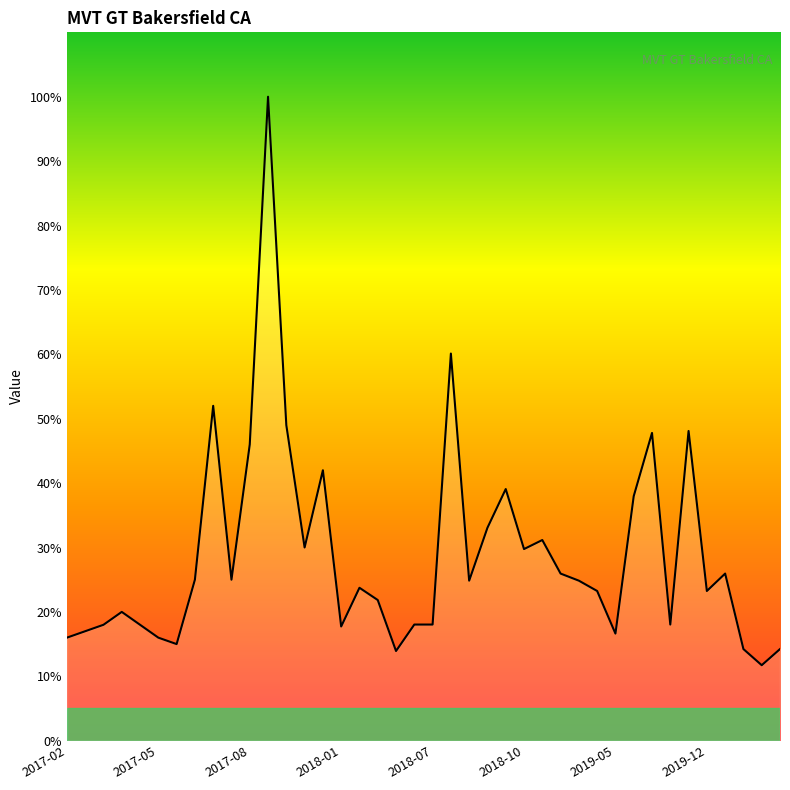

What is the greatest value displayed?

100.0